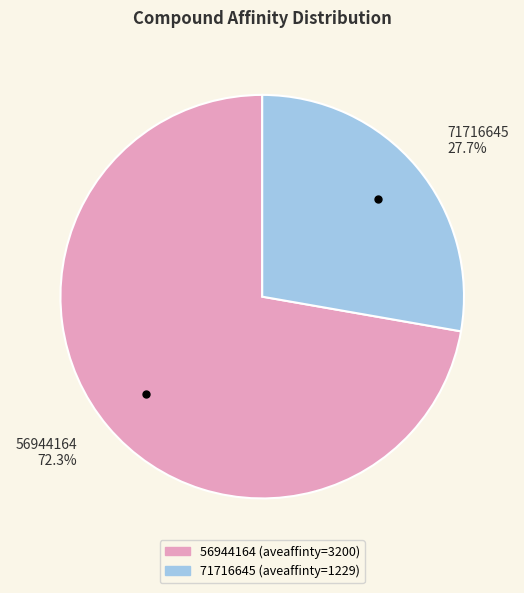

Do 71716645 and 56944164 together represent more than half of the pie?

Yes